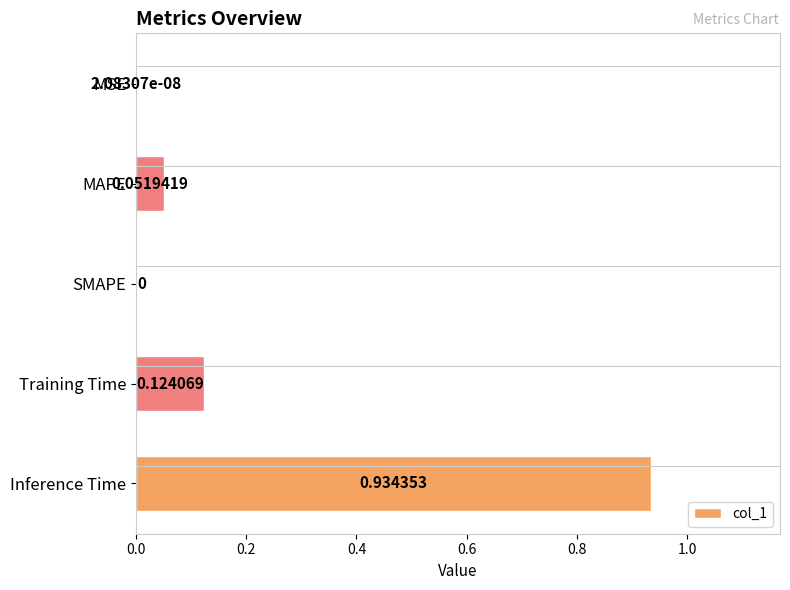

Which category has the highest value across all series?

Inference Time